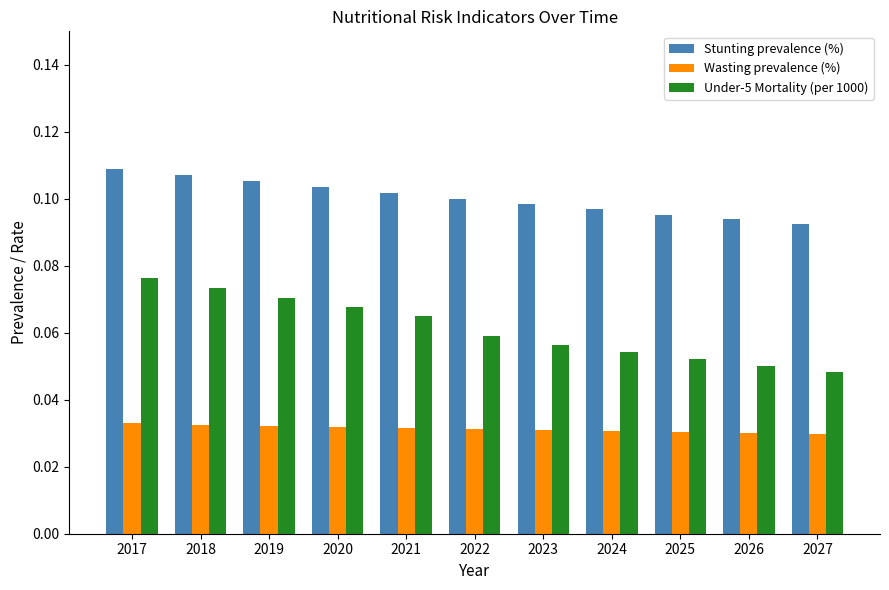

Which series has the largest range (max minus min)?

Under-5 Mortality (per 1000)